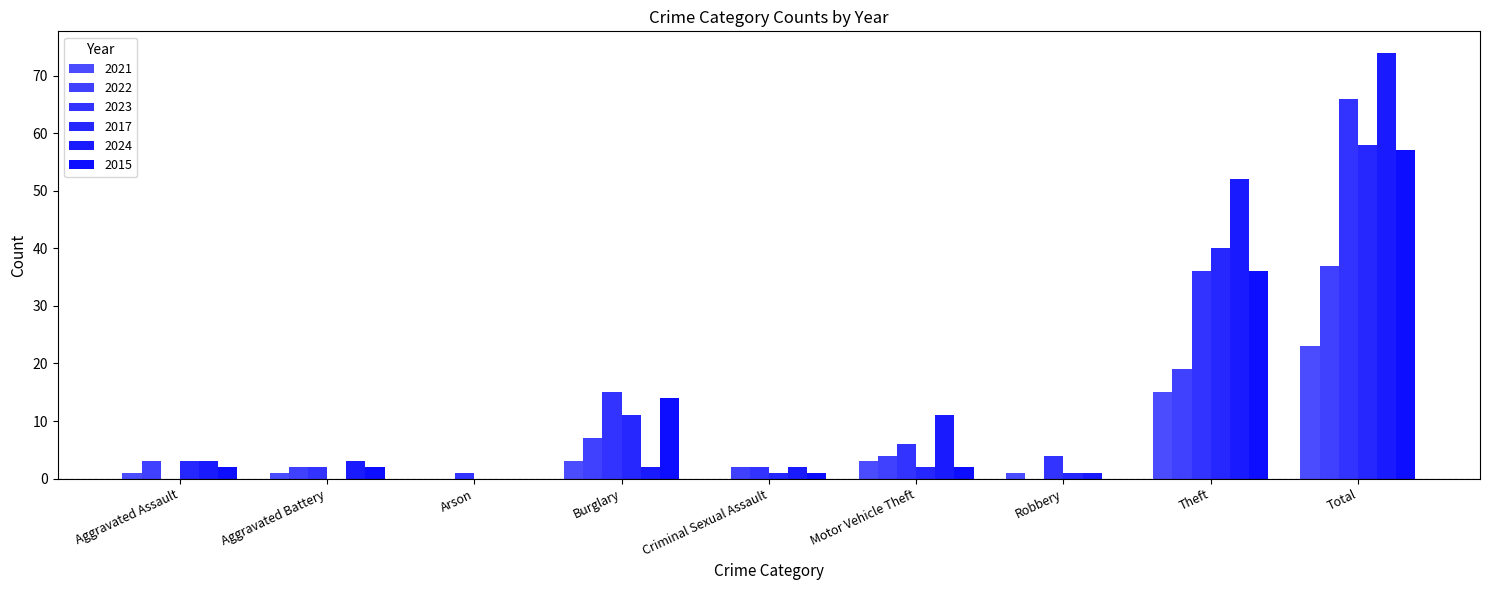

At which category is the sum across all series the highest?

Total